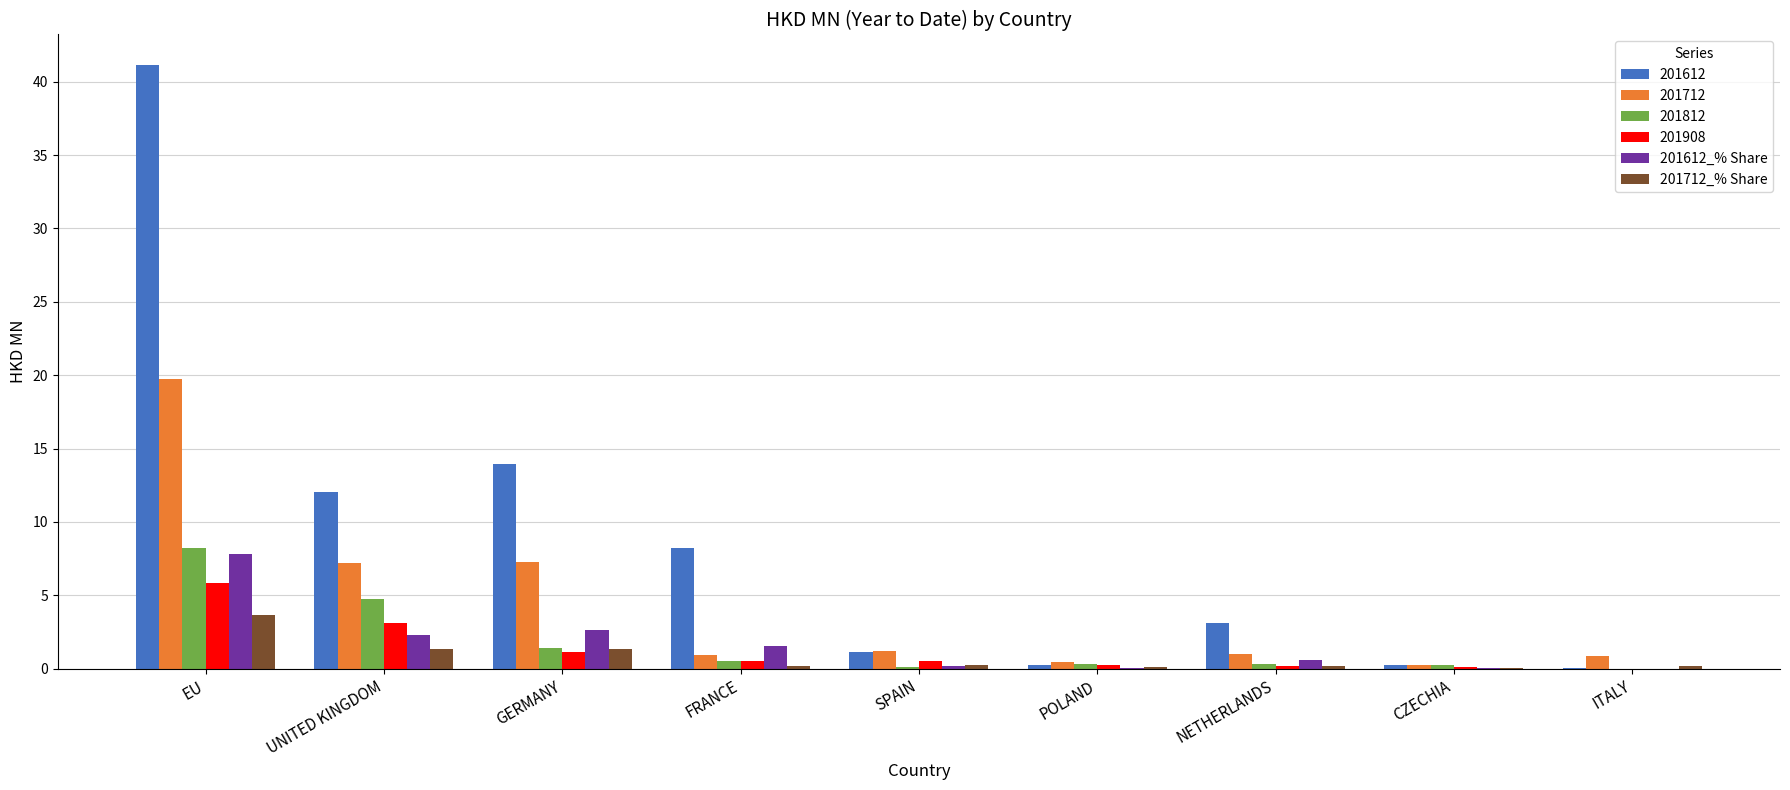

What is the highest value of the 201812 series?

8.2